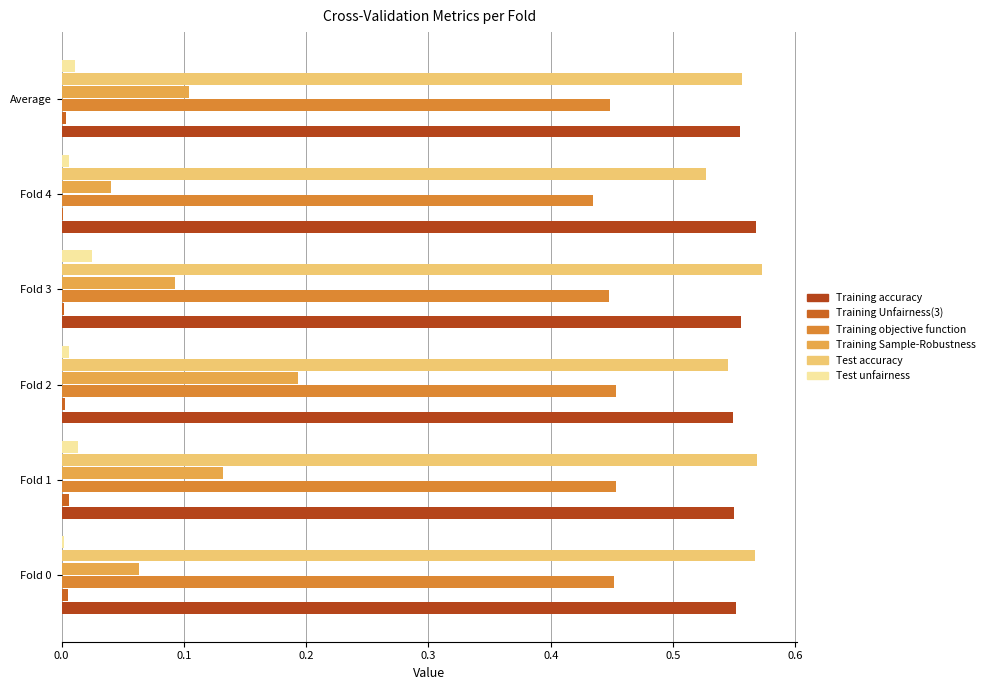

How many Training accuracy values are between 0 and 1?

6